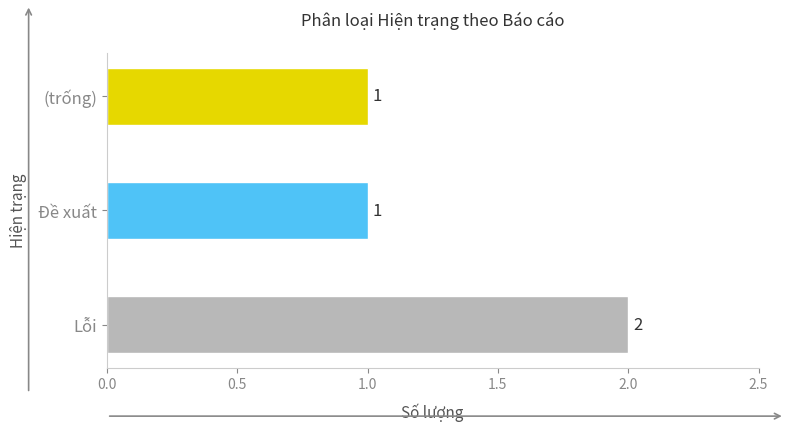

Which label corresponds to the largest value in the chart?

Lỗi